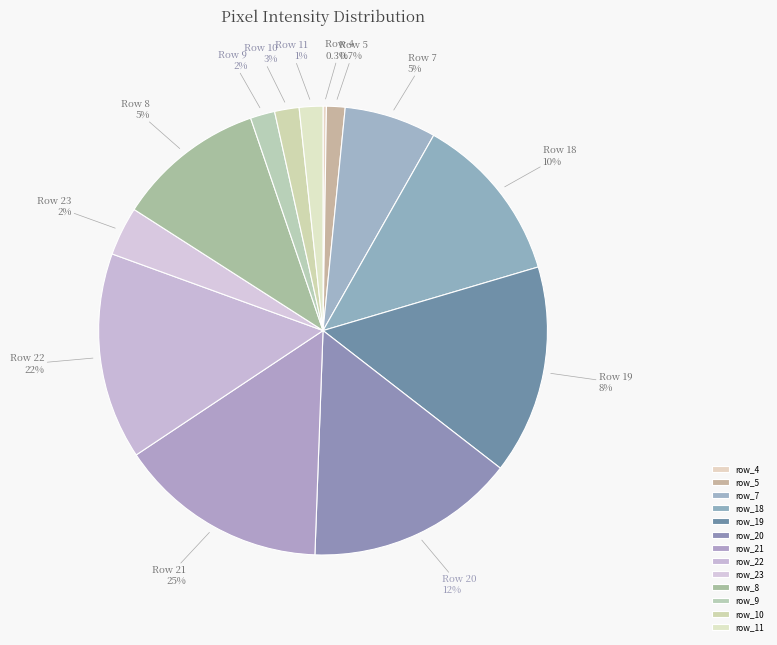

To the nearest percent, what is the average slice percentage?

8%